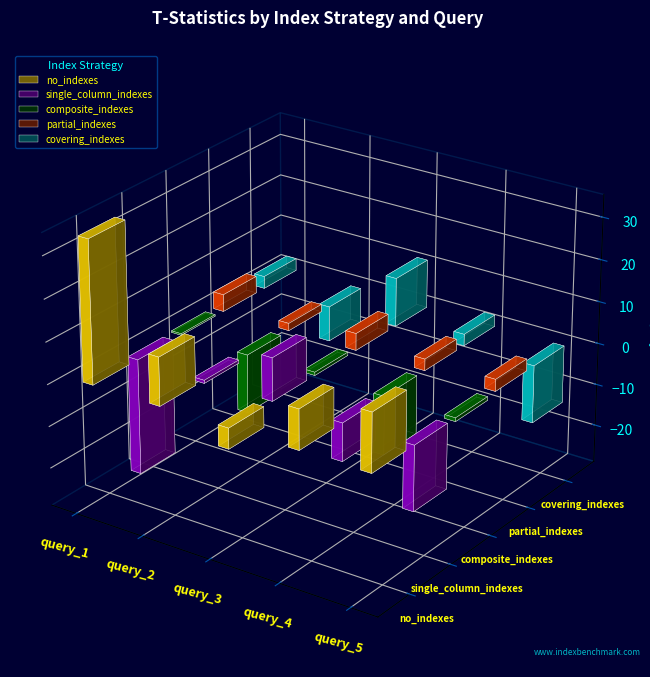

Reading right to left, extract all data points from this chart.

no_indexes: 13.8	9.5	-4.9	11.5	34.0
single_column_indexes: -15.5	-9.0	10.2	-0.7	-27.7
composite_indexes: -0.9	-13.9	0.8	-13.9	0.4
partial_indexes: 2.8	2.7	4.0	1.8	4.1
covering_indexes: -13.7	2.7	11.5	-8.4	2.9